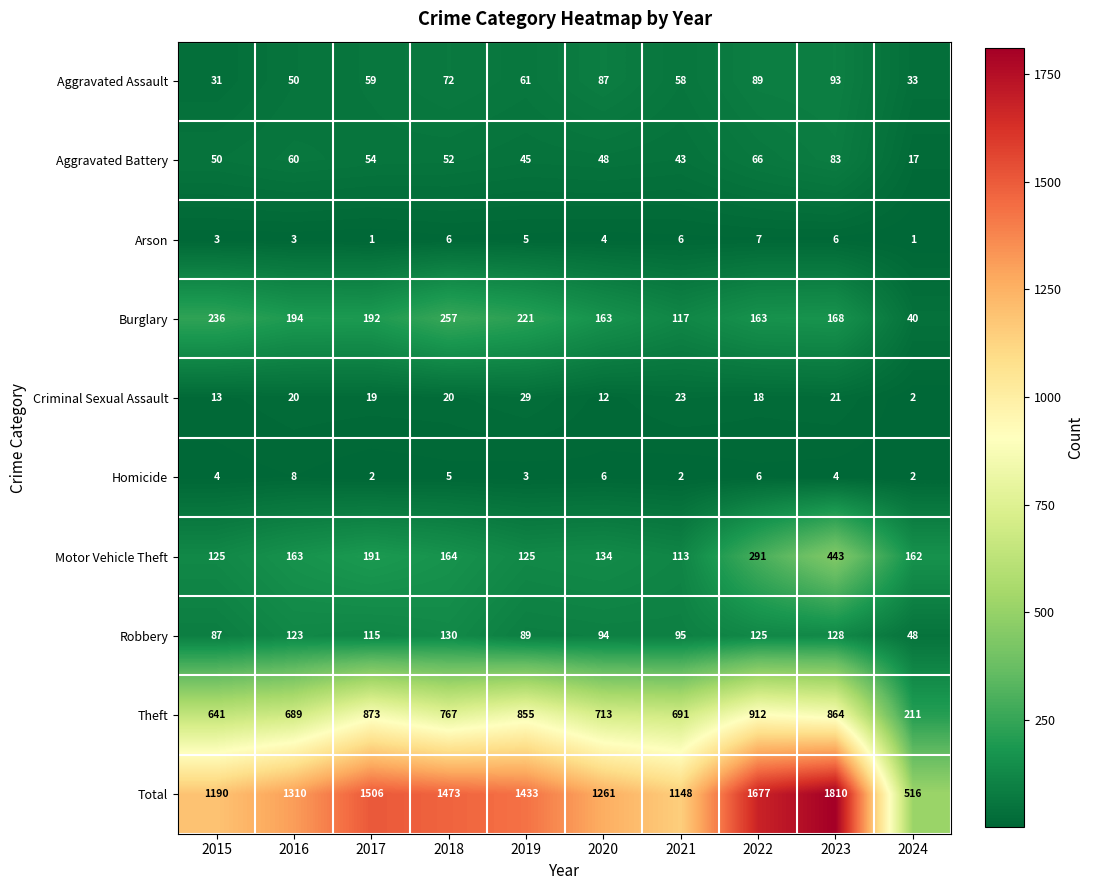

At which label is Total closest to 1163?

2021